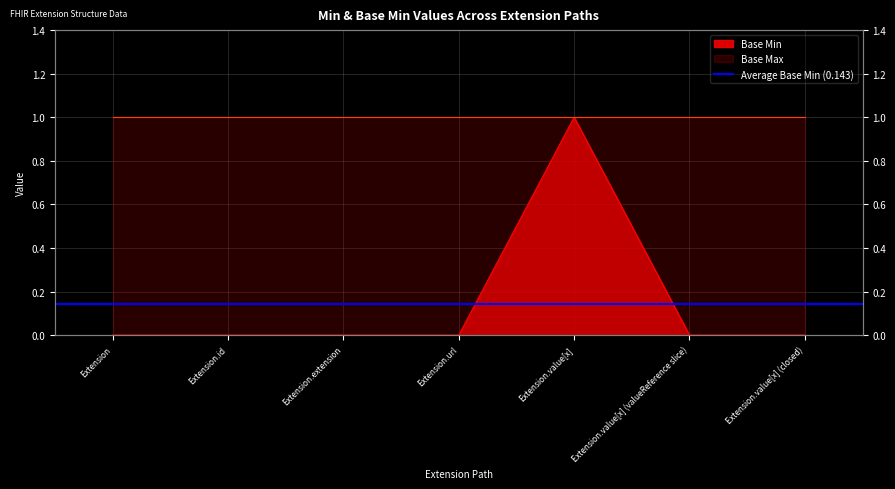

Where is the first local maximum?

Extension.value[x]